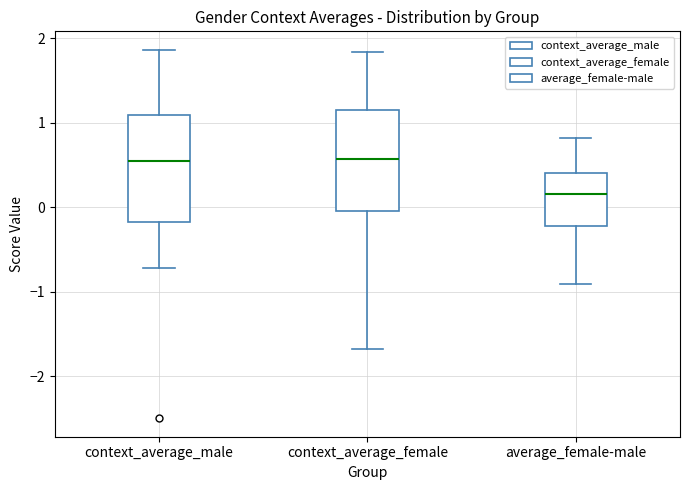

Reading left to right, transcribe this box plot: for each box, give where its median line is, the range the box spans, and where its two whiskers end, as read against the y-axis. The values are not printed on the chart, so give them approximately, as read against the axis.

context_average_male: median 0.5, box -0.2 to 1.1, whiskers -0.7 to 1.9
context_average_female: median 0.6, box 0.0 to 1.1, whiskers -1.7 to 1.8
average_female-male: median 0.2, box -0.2 to 0.4, whiskers -0.9 to 0.8